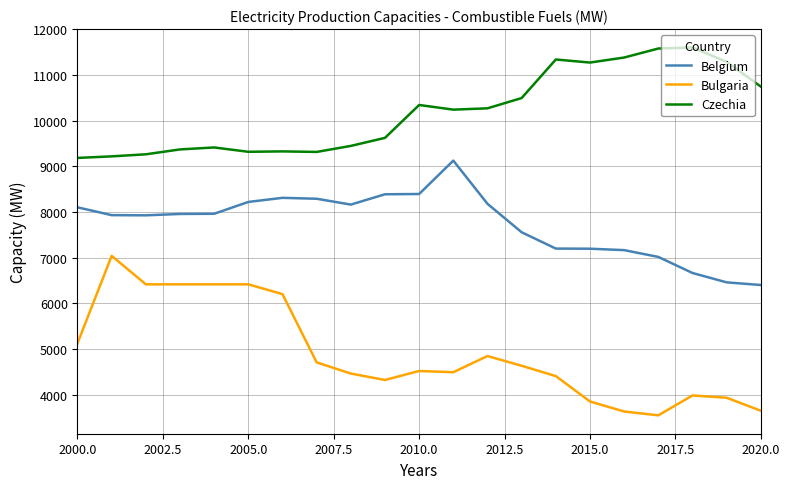

True or false: Czechia and Bulgaria cross at least once.

False